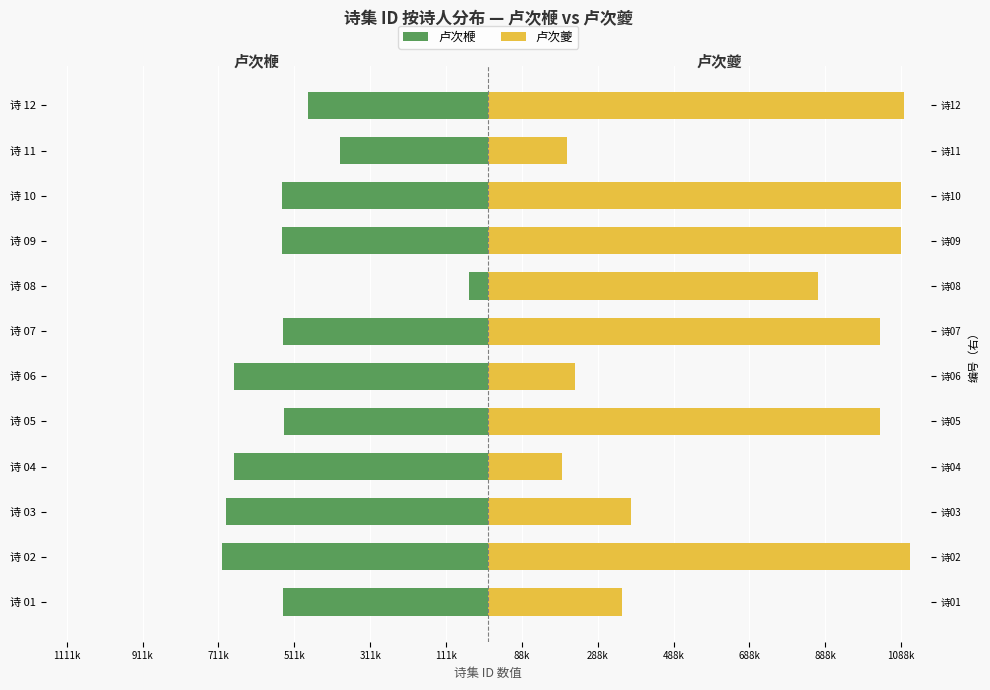

What is the value of the 卢次楩 bar at the 4th from the left?

-670056